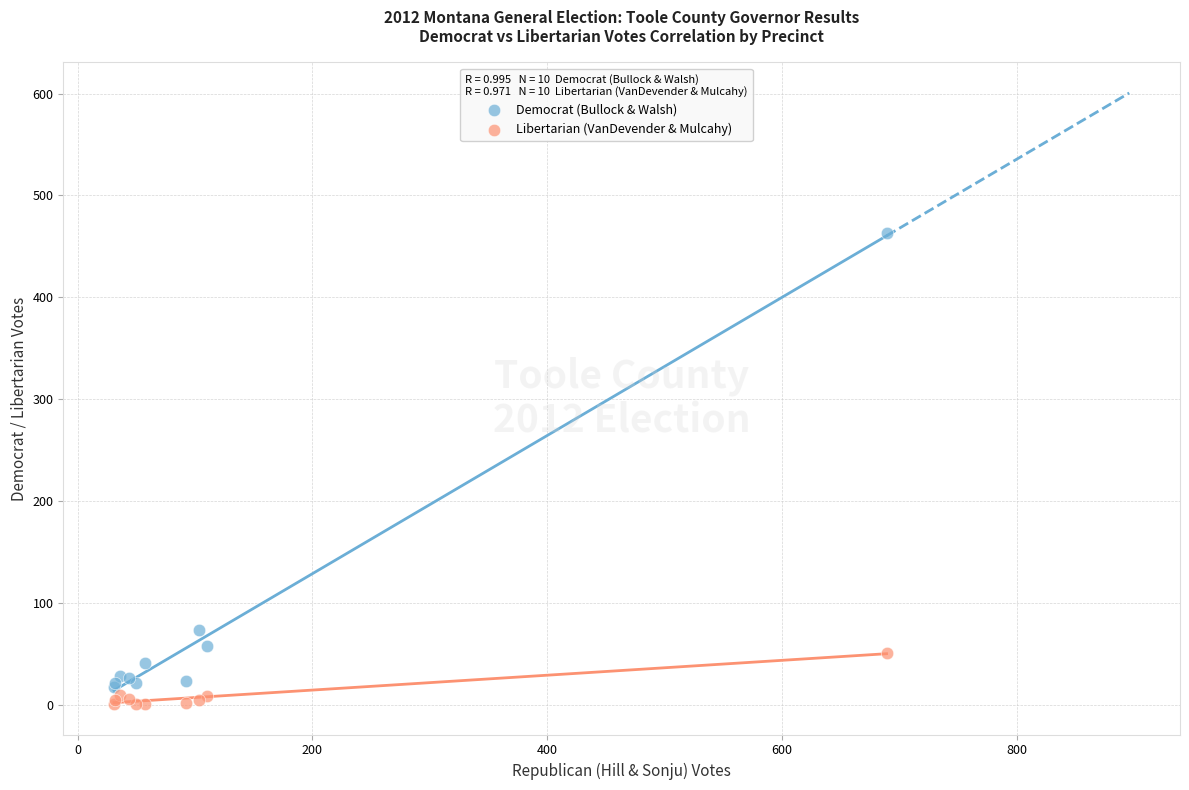

Which series contains the lowest Y value?

Libertarian (VanDevender & Mulcahy)